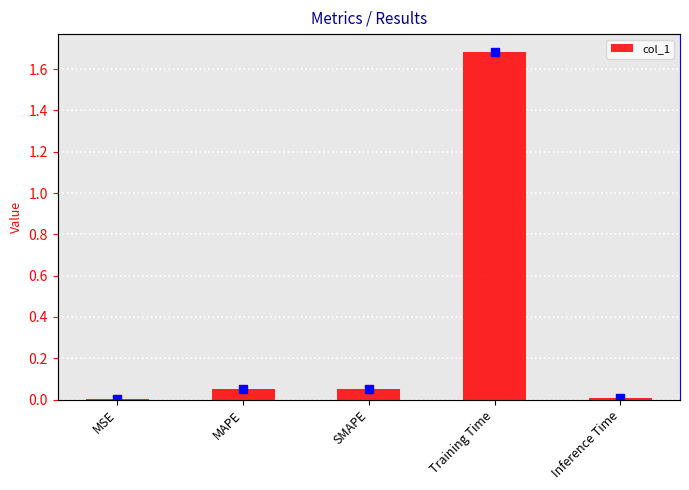

Are the bars horizontal?

No